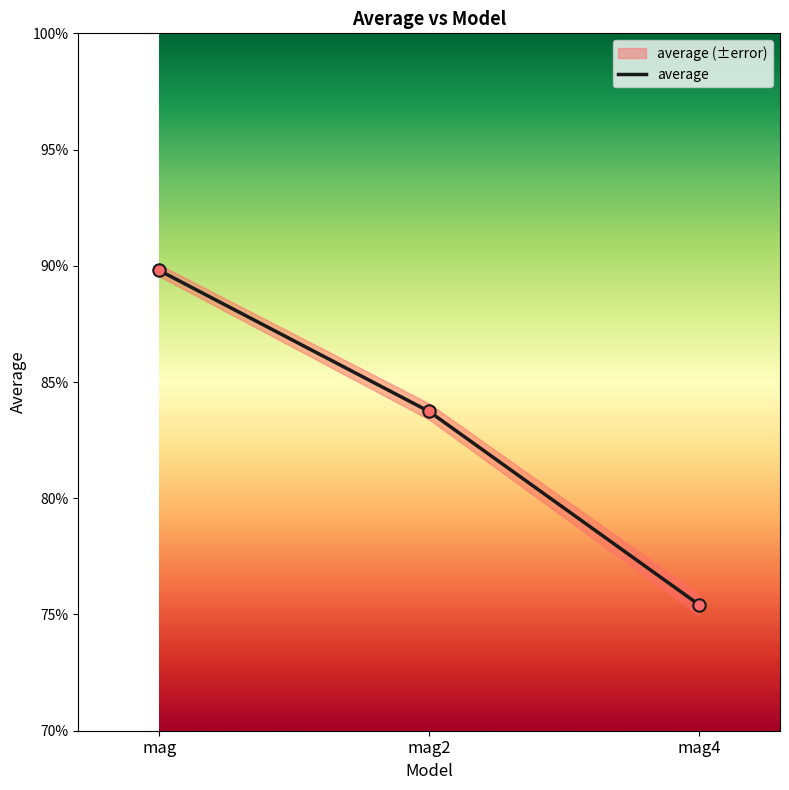

Between mag and mag4, which is larger?

mag